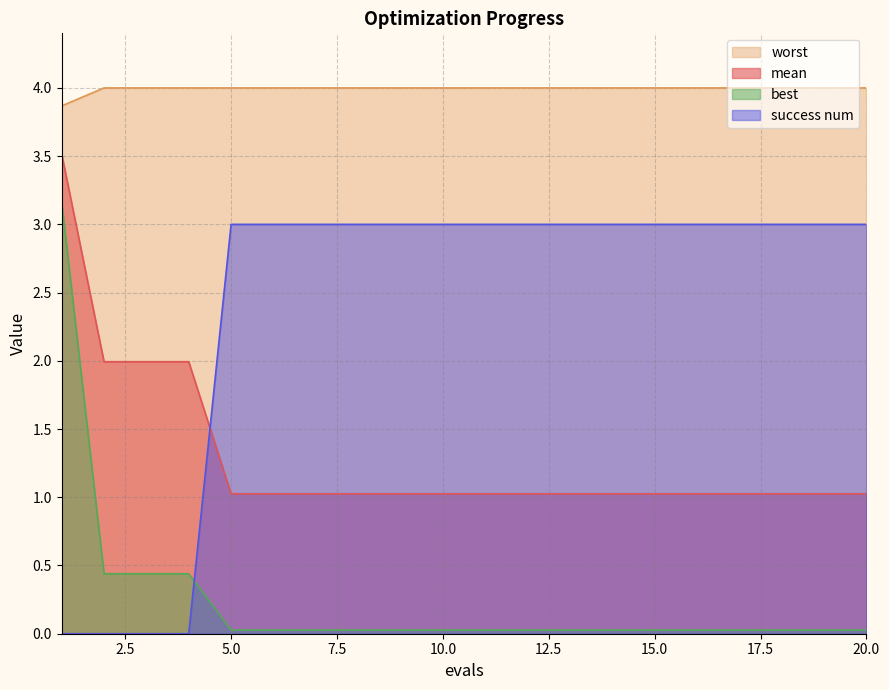

Rank the series by their maximum value, from highest to lowest.

worst, mean, best, success num